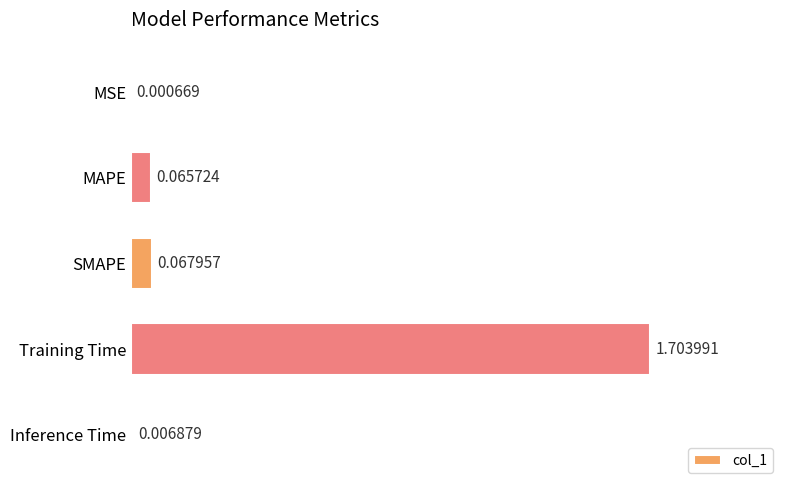

Are the bars grouped side by side (vs. stacked)?

No